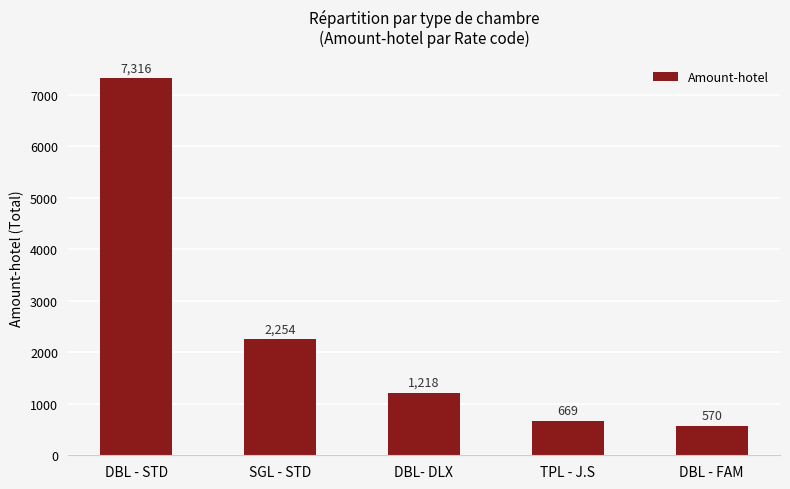

The value at DBL - FAM is 570. True or false?

True